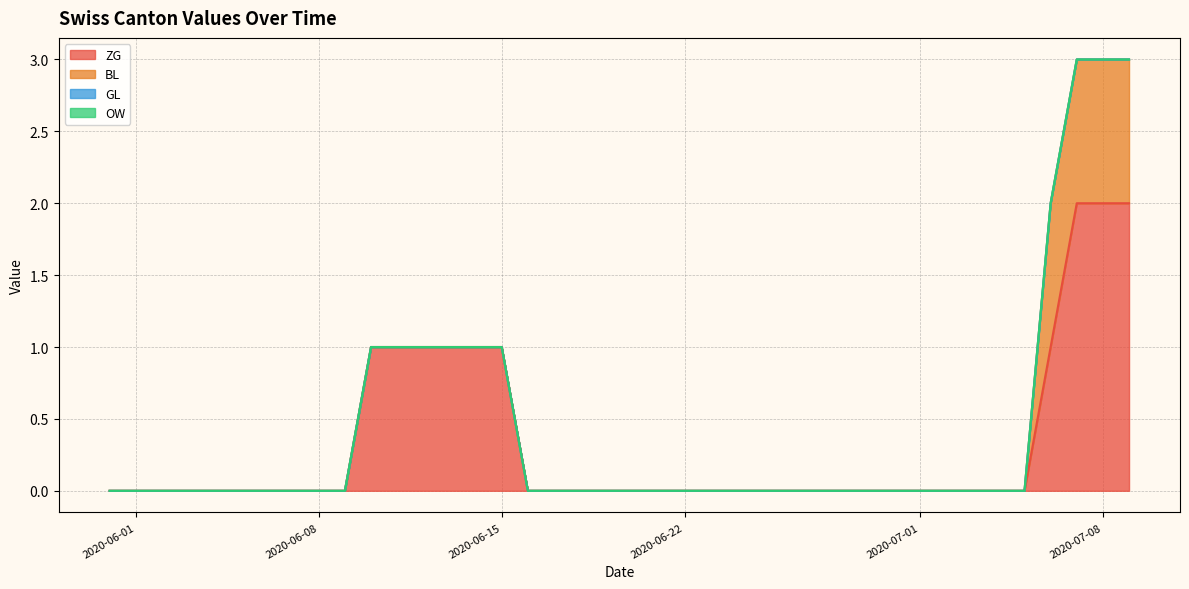

Rank the categories by ZG value from lowest to highest.

2020-05-31, 2020-06-01, 2020-06-02, 2020-06-03, 2020-06-04, 2020-06-05, 2020-06-06, 2020-06-07, 2020-06-08, 2020-06-09, 2020-06-16, 2020-06-17, 2020-06-18, 2020-06-19, 2020-06-20, 2020-06-21, 2020-06-22, 2020-06-23, 2020-06-24, 2020-06-25, 2020-06-26, 2020-06-27, 2020-06-28, 2020-06-29, 2020-06-30, 2020-07-01, 2020-07-02, 2020-07-03, 2020-07-04, 2020-07-05, 2020-06-10, 2020-06-11, 2020-06-12, 2020-06-13, 2020-06-14, 2020-06-15, 2020-07-06, 2020-07-07, 2020-07-08, 2020-07-09